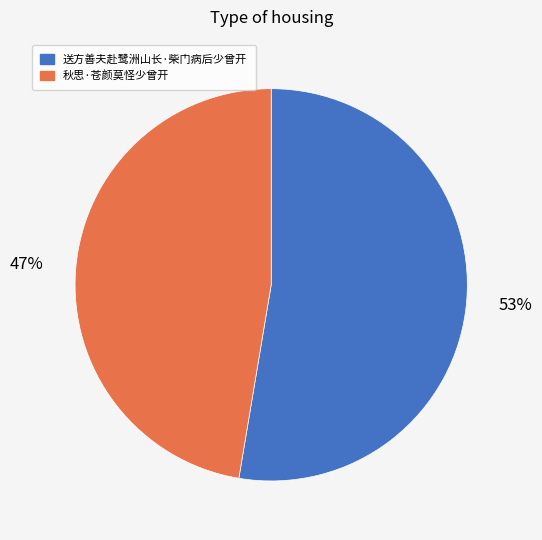

To the nearest percent, what portion does 送方善夫赴鹭洲山长·柴门病后少曾开 represent?

53%